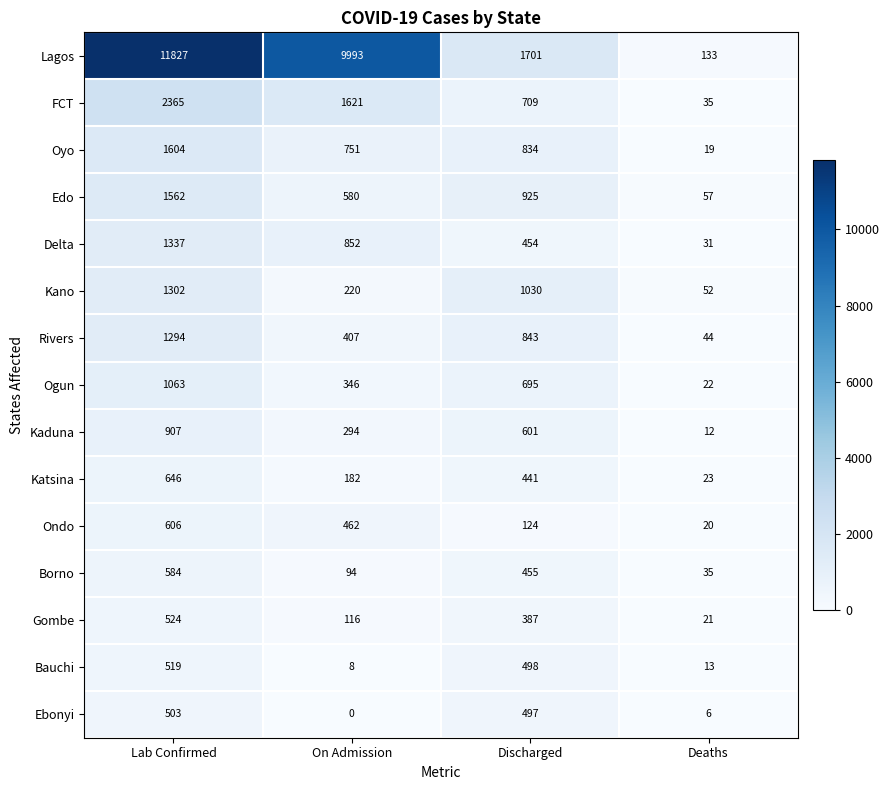

How many values in Ebonyi are above zero?

3